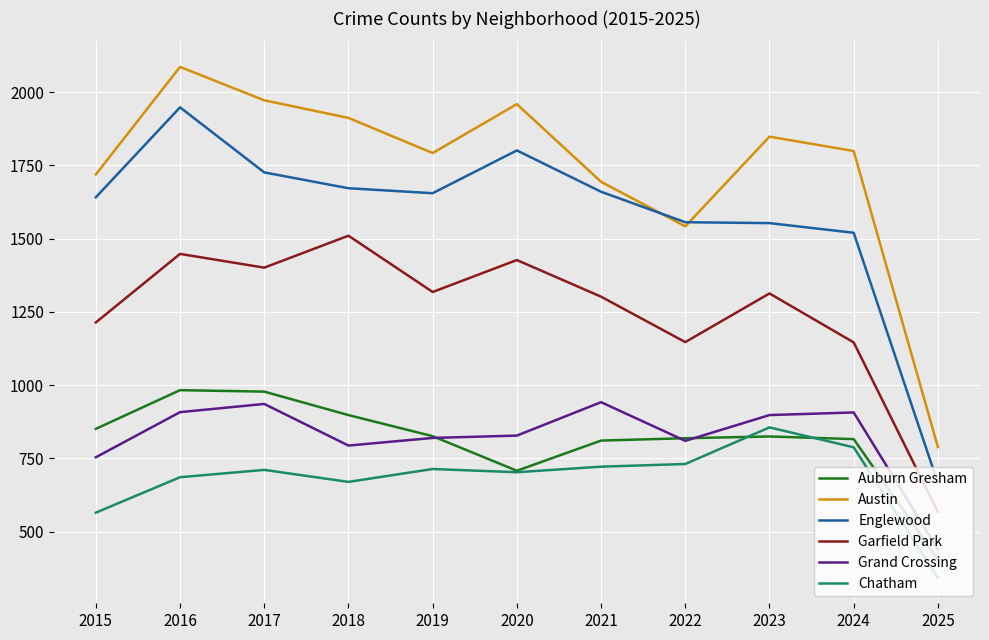

At which category does Grand Crossing reach its first local valley?

2018